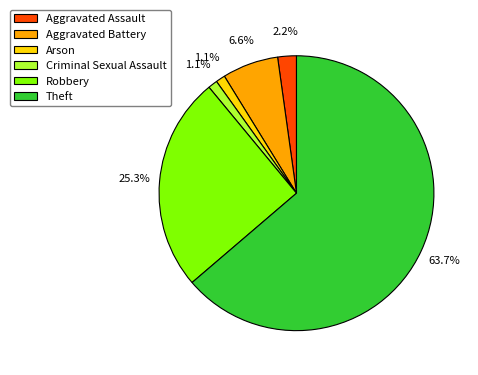

Which category has the biggest portion of the pie?

Theft